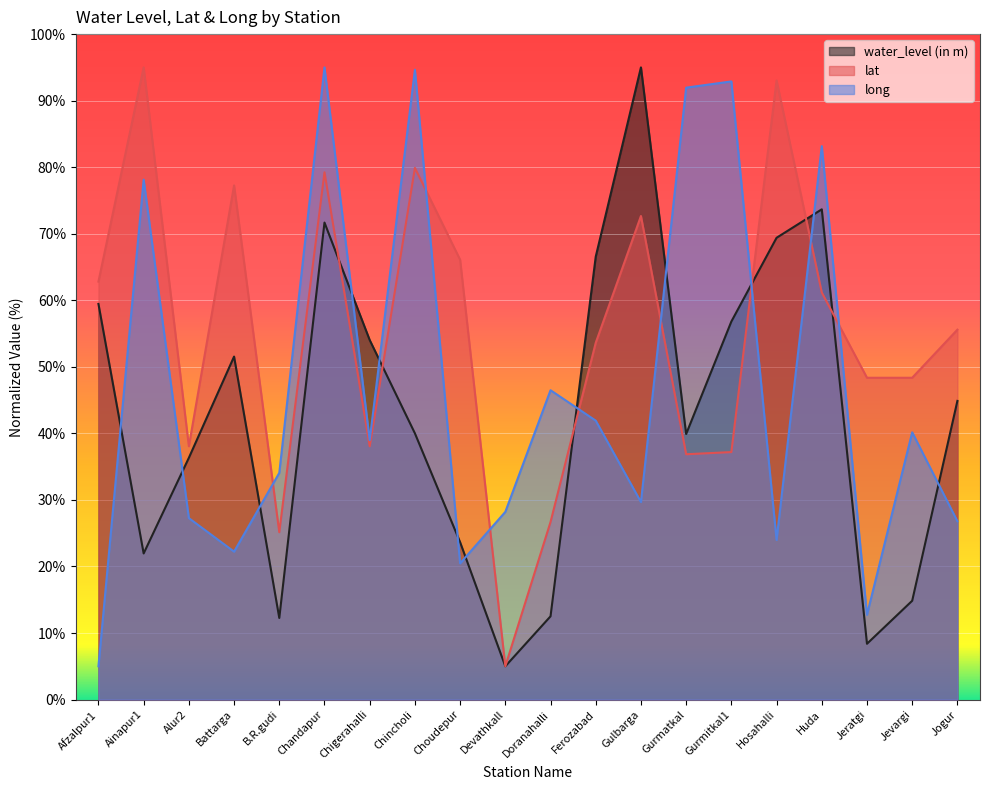

At which category is the sum across all series the highest?

Chandapur